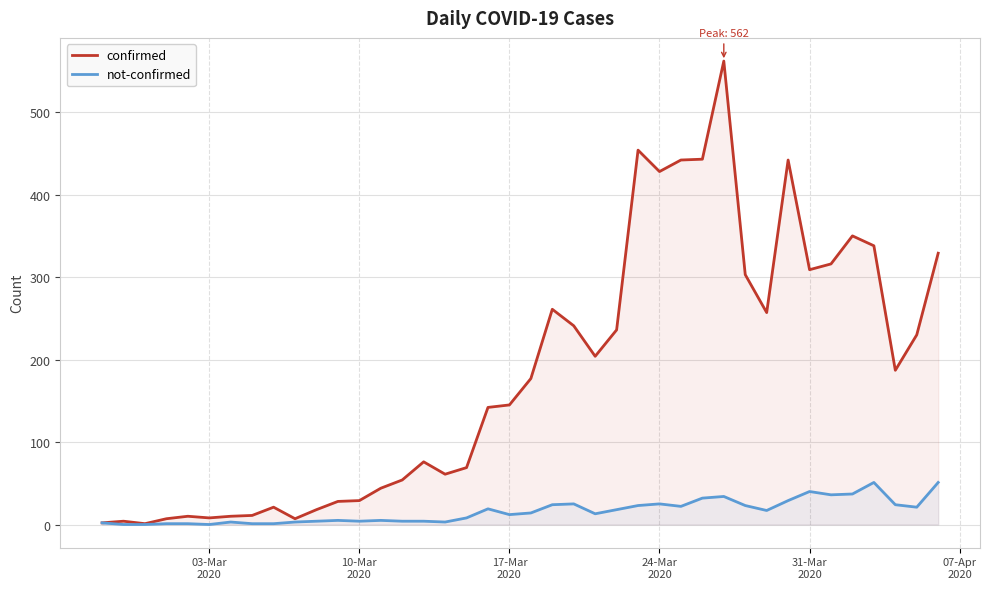

True or false: confirmed has more than 1 points higher than both neighbors.

True